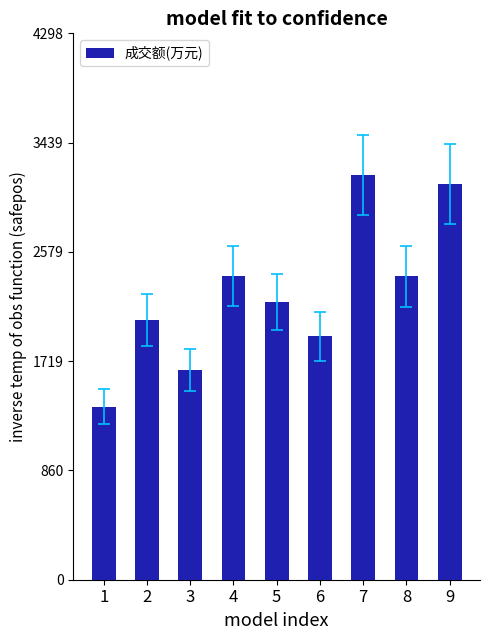

What value does the data have at 7?

3184